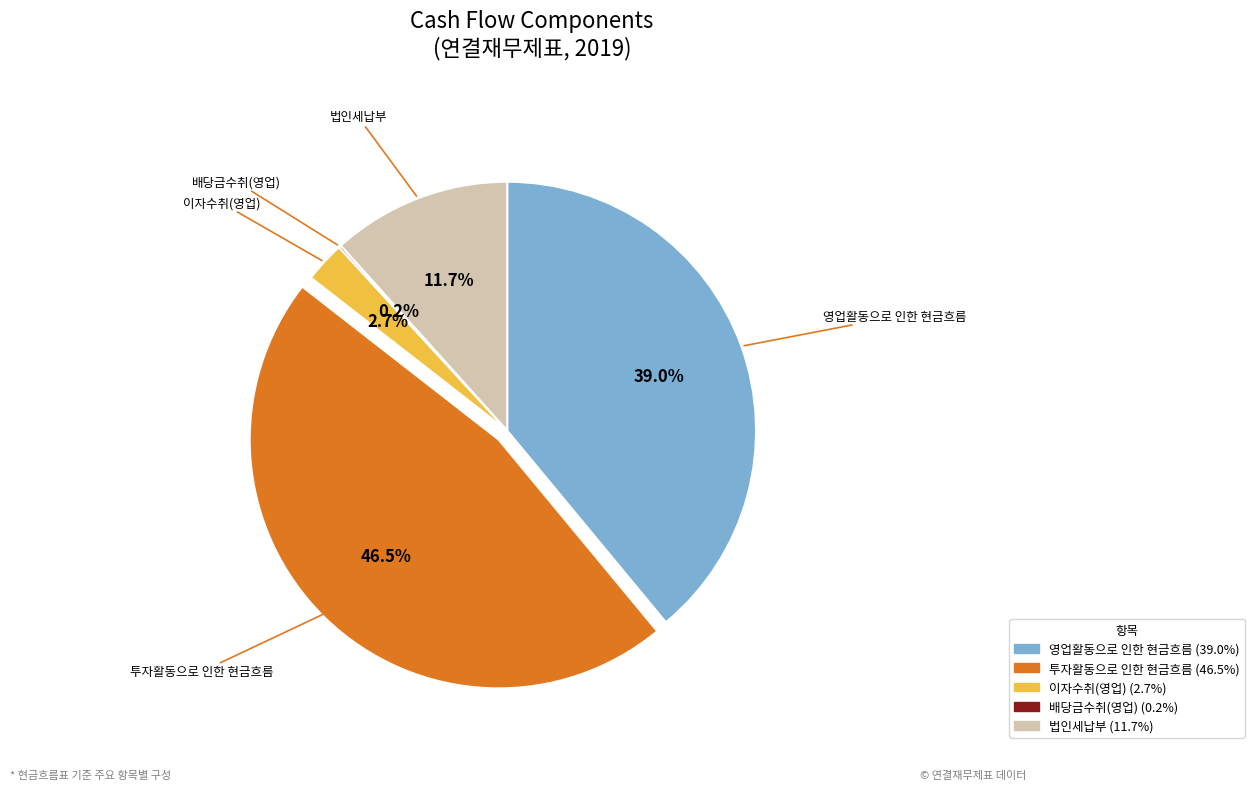

To the nearest percent, what is the difference between the 이자수취(영업) and 법인세납부 slice percentages?

9%